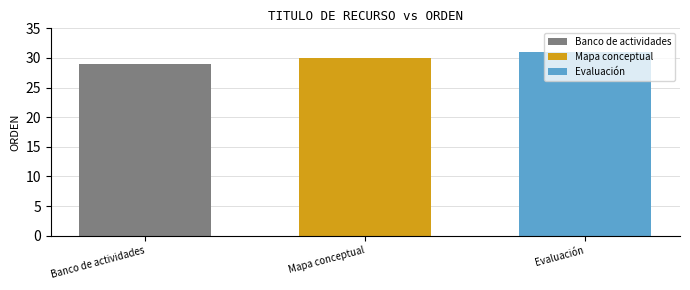

The Mapa conceptual series shows 48 at Mapa conceptual. True or false?

False